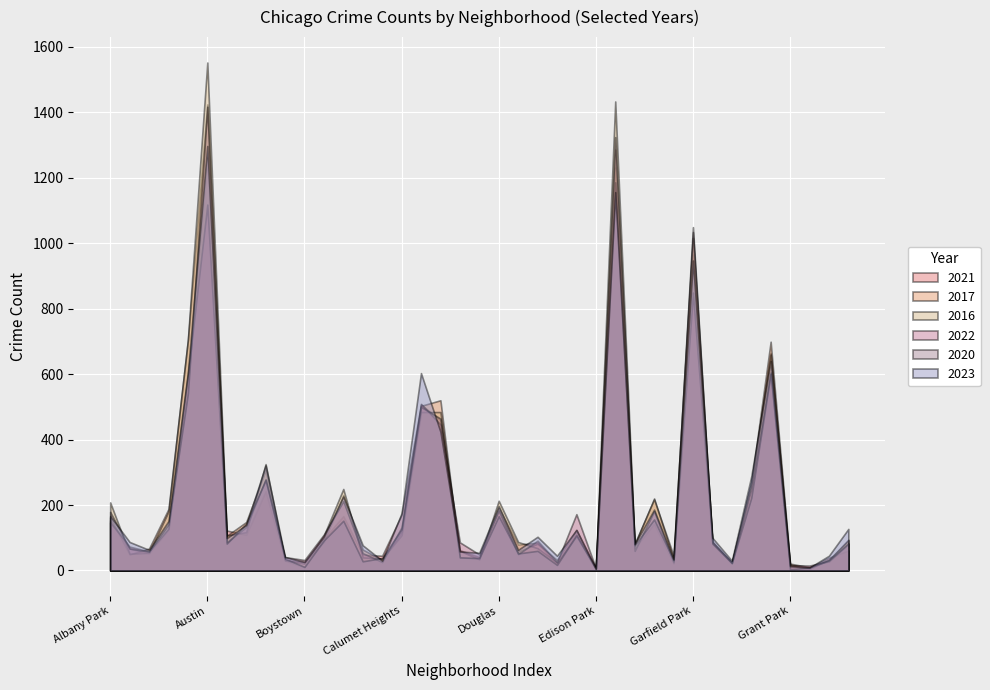

What is the minimum value for 2017?

8